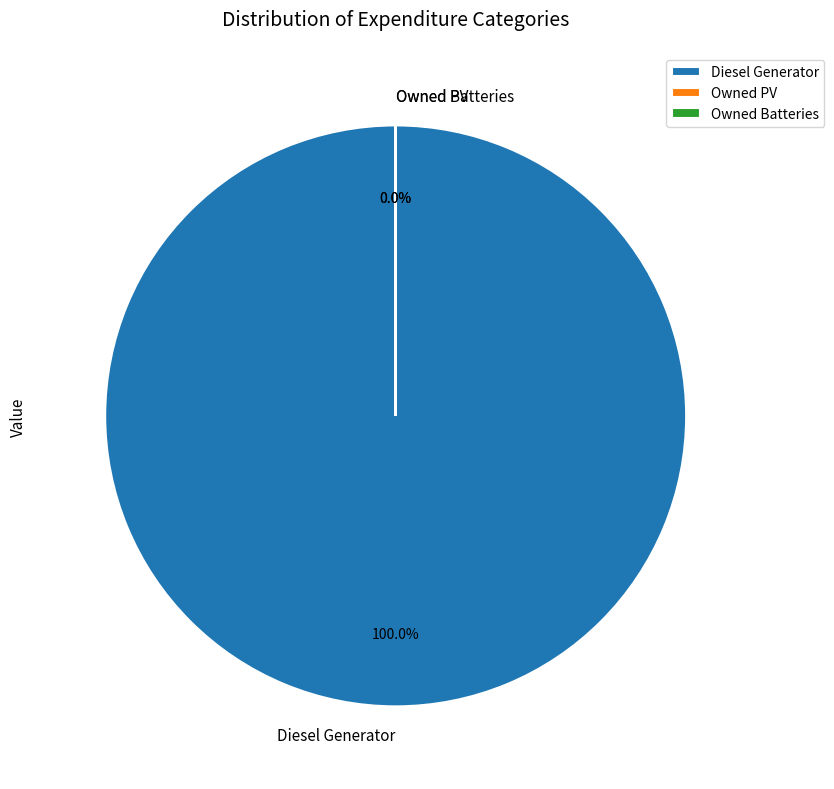

Is there a majority slice in this chart?

Yes